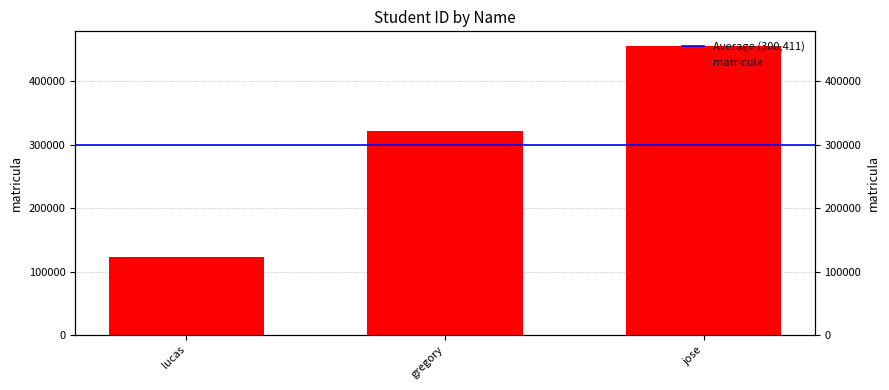

What position from the right is gregory?

2